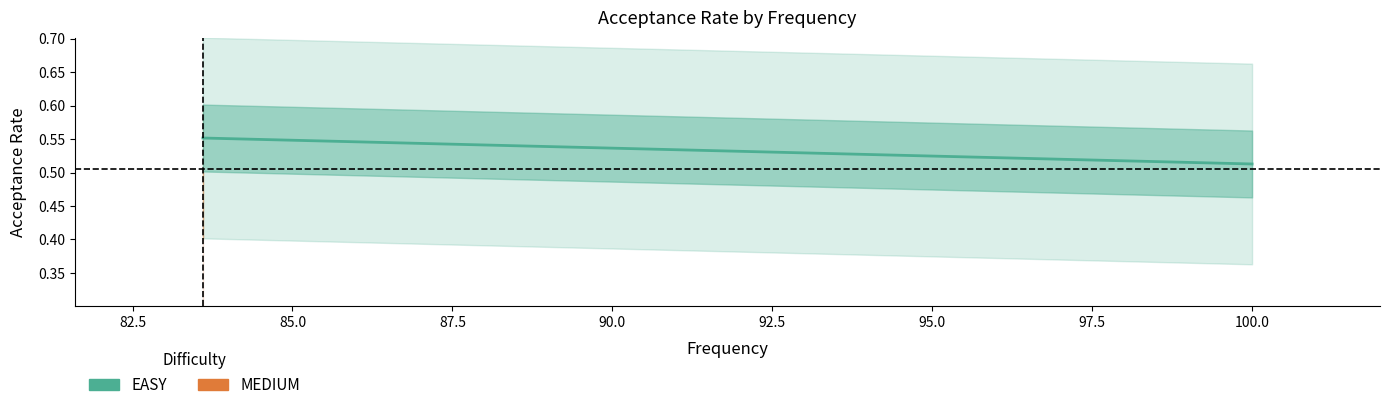

What is the value of the 2nd point from the left?

0.5